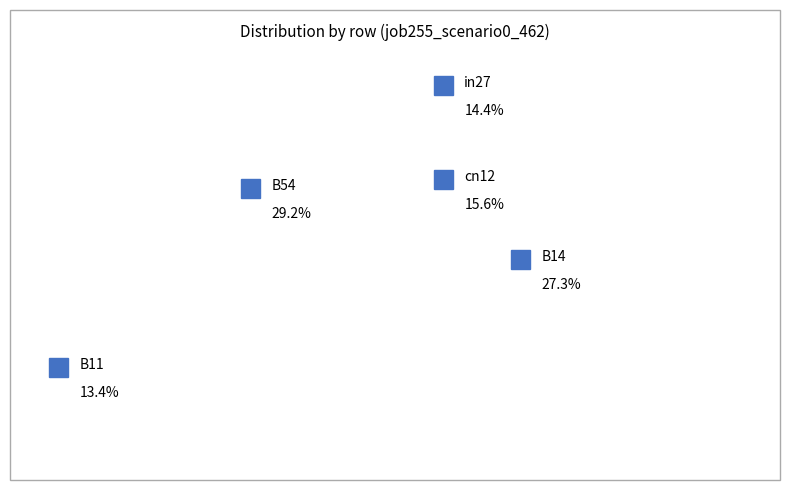

What is the smallest slice in the pie chart?

B11